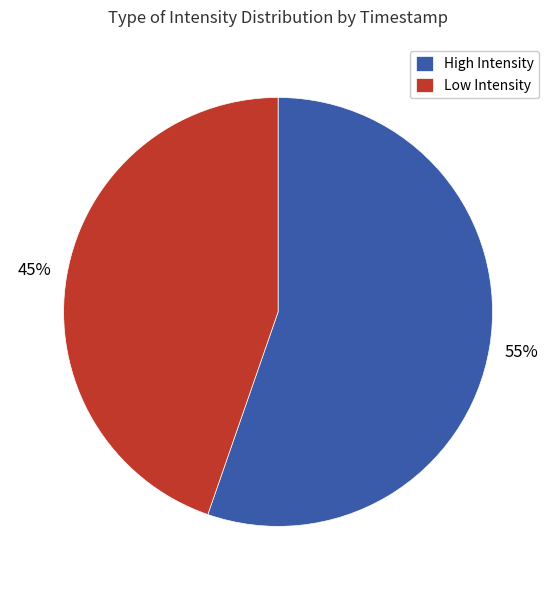

What is the largest slice in the pie chart?

High Intensity